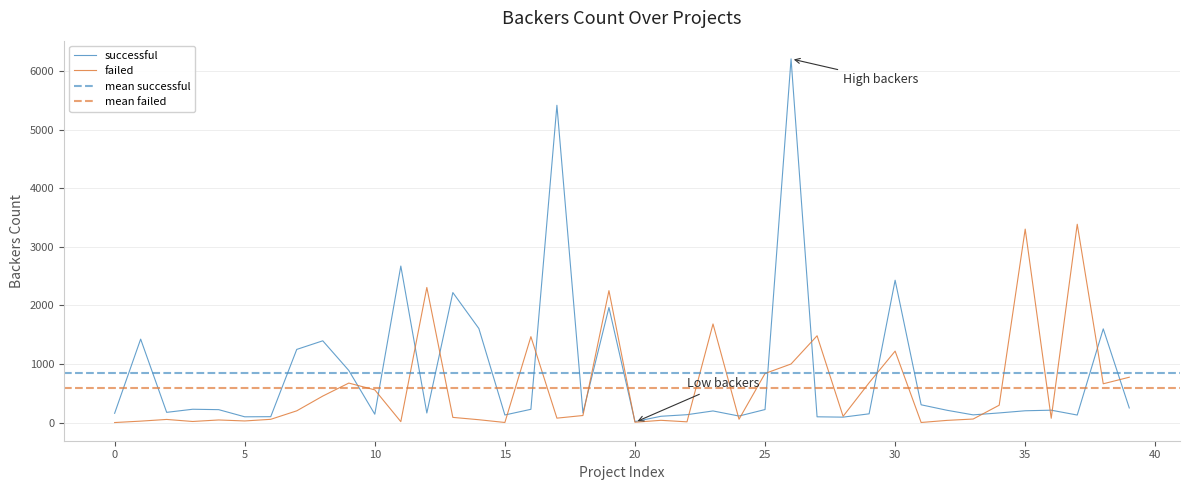

Which category has the lowest value in the successful series?

20